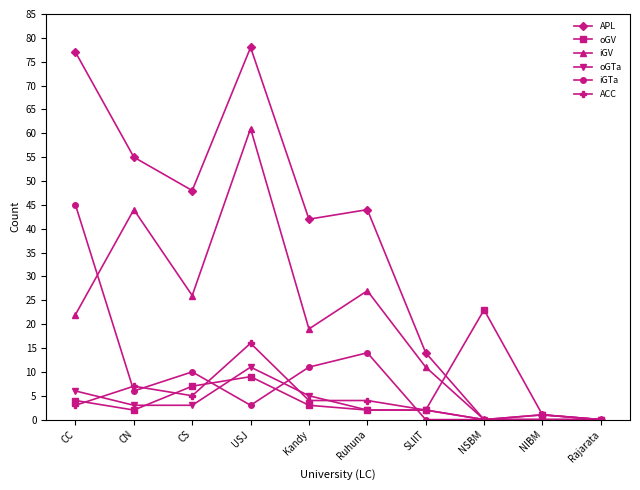

Is the value of APL at NIBM greater than the value of oGTa at NSBM?

Yes